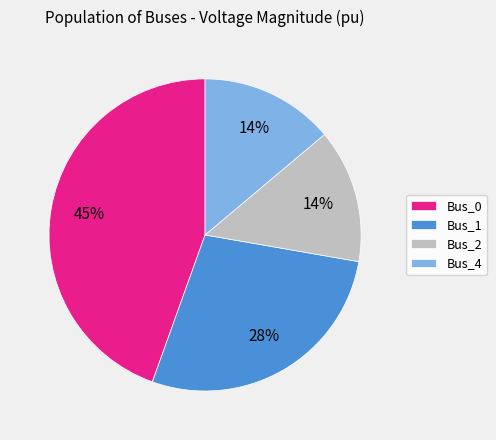

Is Bus_4 the majority of the pie?

No